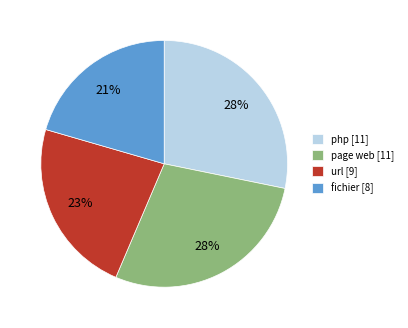

What is the ratio of the value at php [11] to the value at url [9]?

1.2